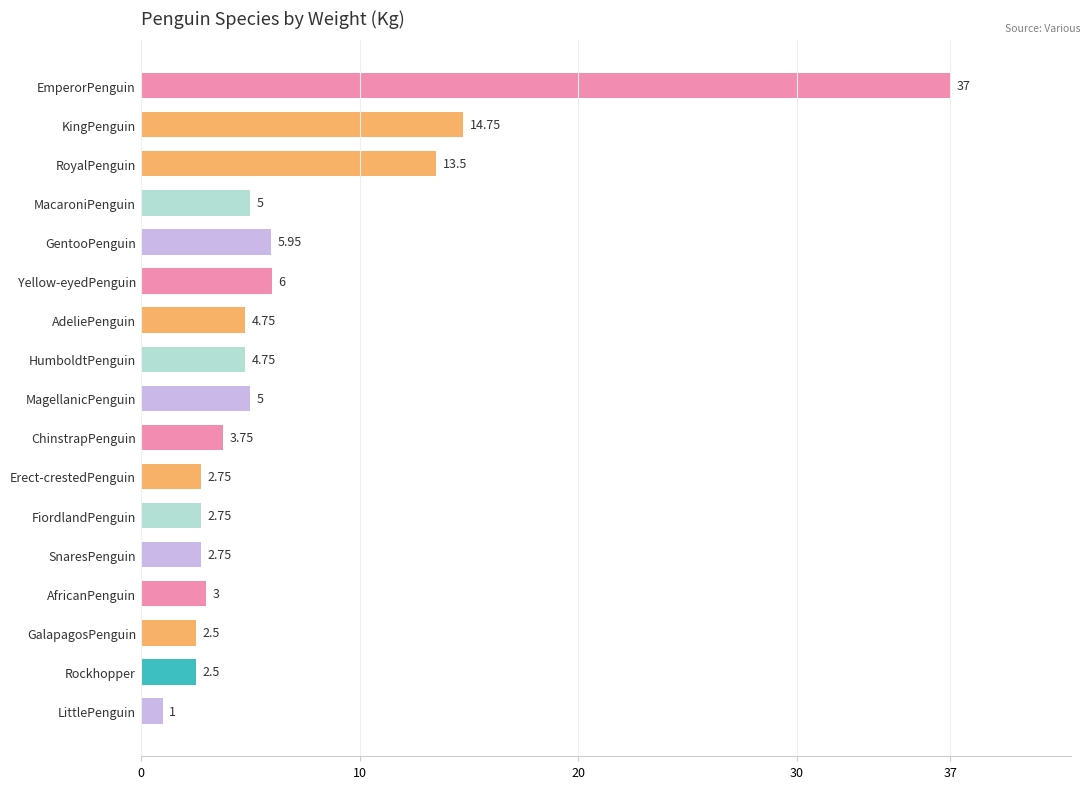

What is the label of the 12th bar from the top?

FiordlandPenguin